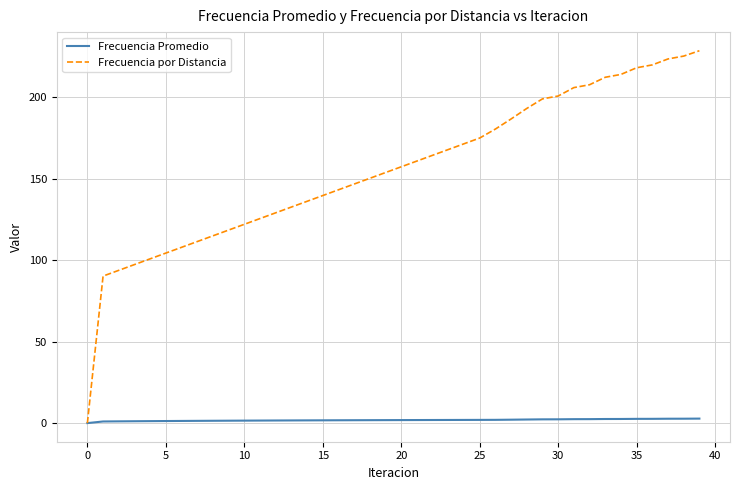

Which series has the largest total across all categories?

Frecuencia por Distancia